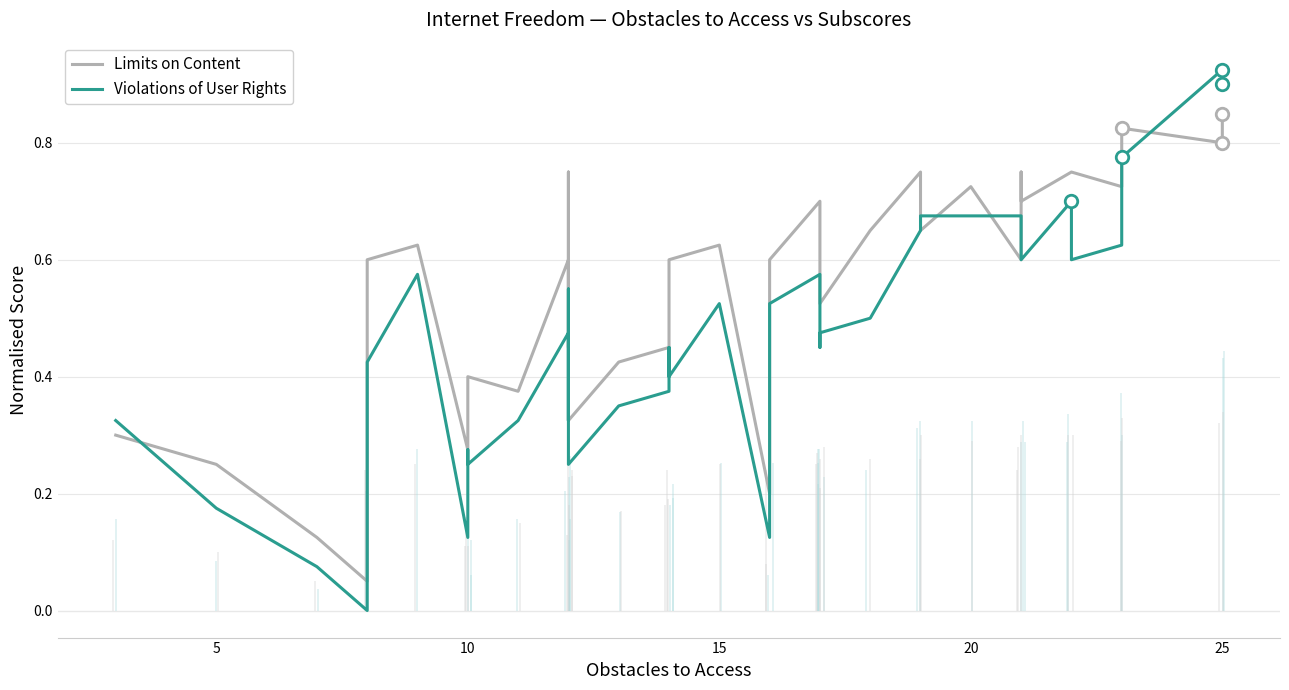

What is the label of the 33rd point from the right?

7